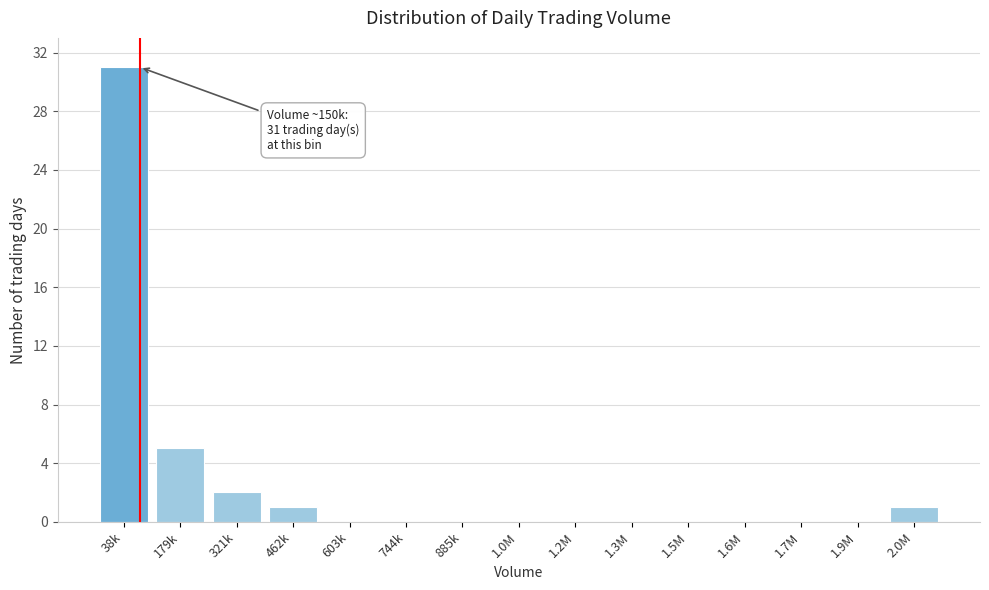

Reading right to left, extract all data points from this chart.

2.0M=1	1.9M=0	1.7M=0	1.6M=0	1.5M=0	1.3M=0	1.2M=0	1.0M=0	885k=0	744k=0	603k=0	462k=1	321k=2	179k=5	38k=31